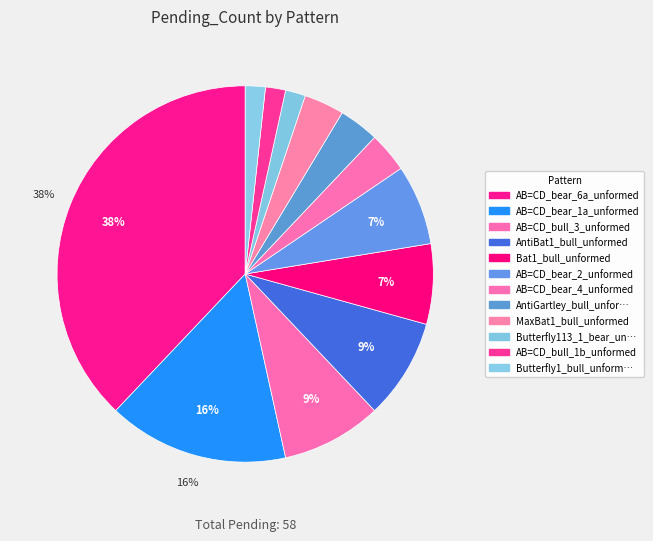

How many segments does this pie chart have?

12